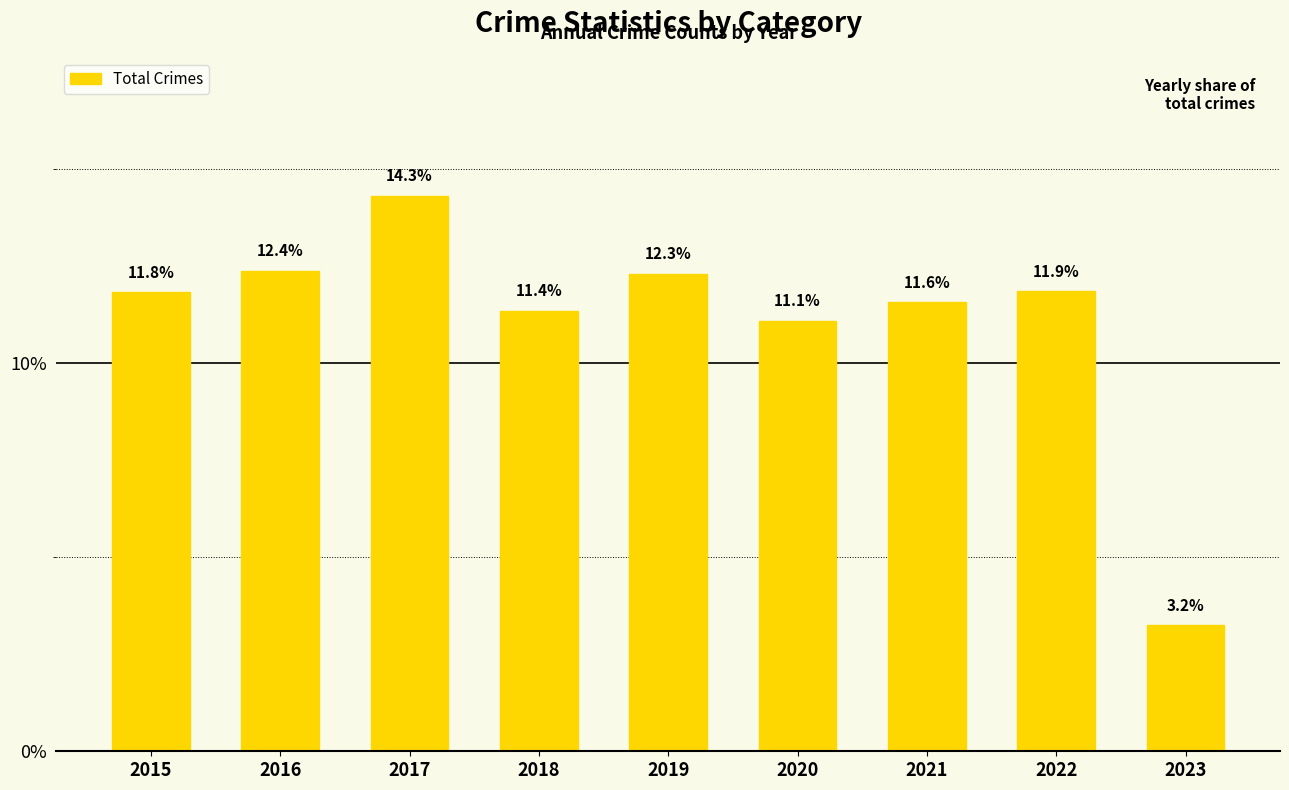

How many values exceed 11?

8